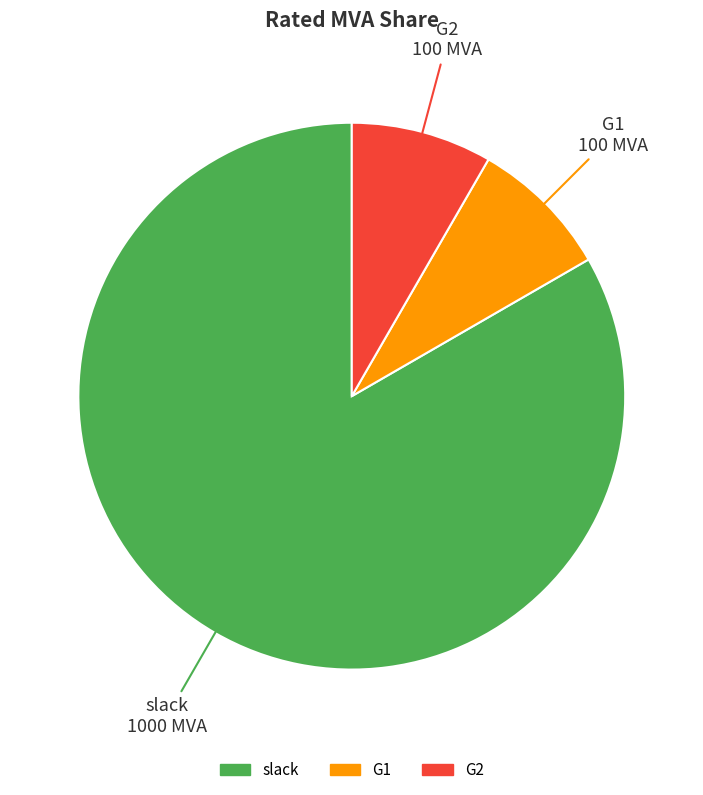

Which category accounts for the majority?

slack